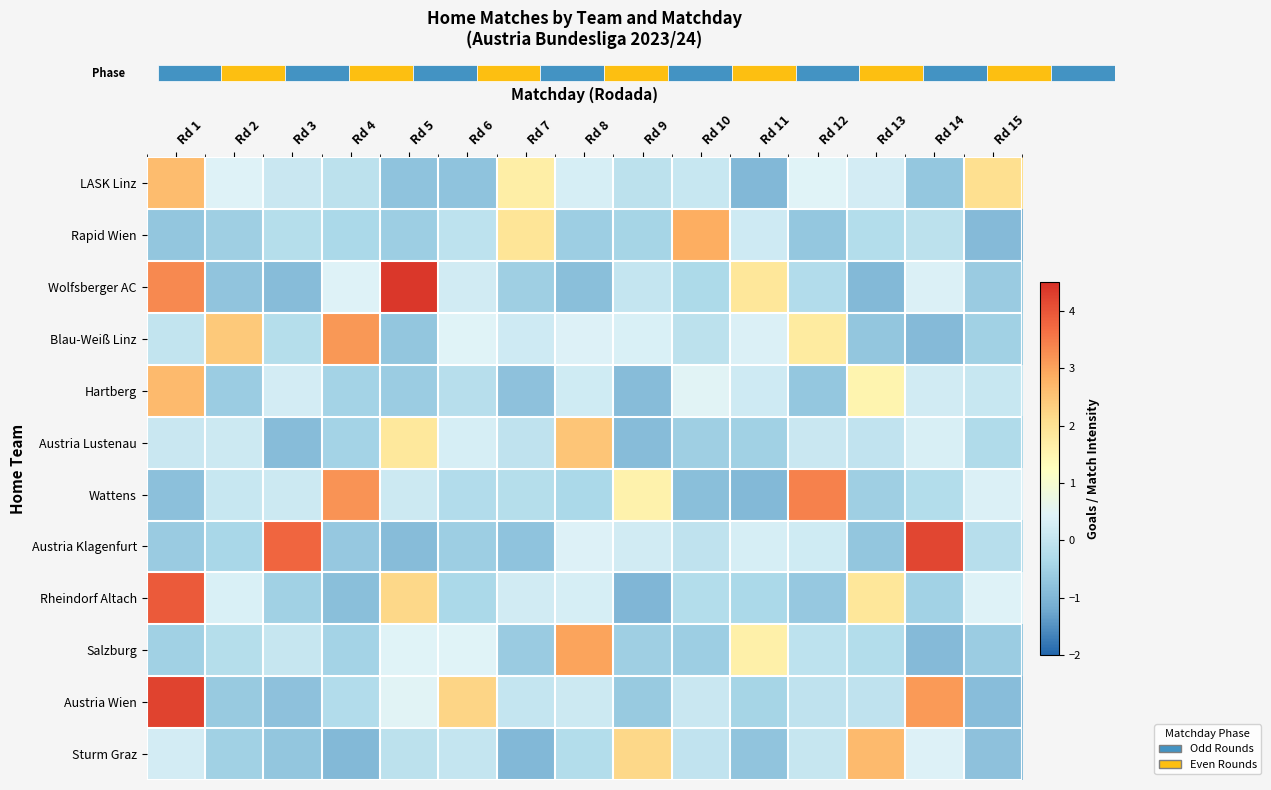

Which series has the widest spread of values?

Wolfsberger AC